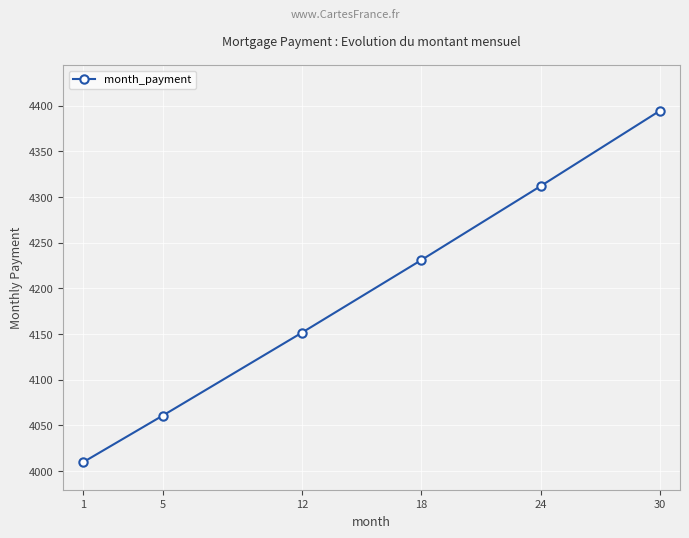

Which category has the highest value across all series?

30